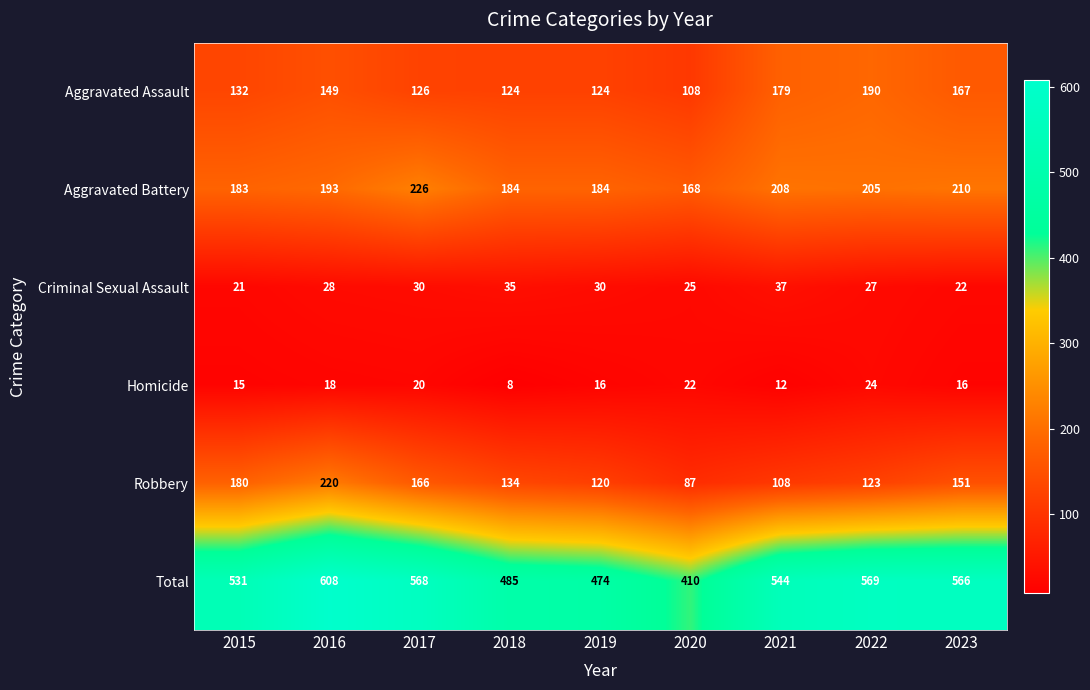

The Aggravated Battery series shows 80 at 2019. True or false?

False